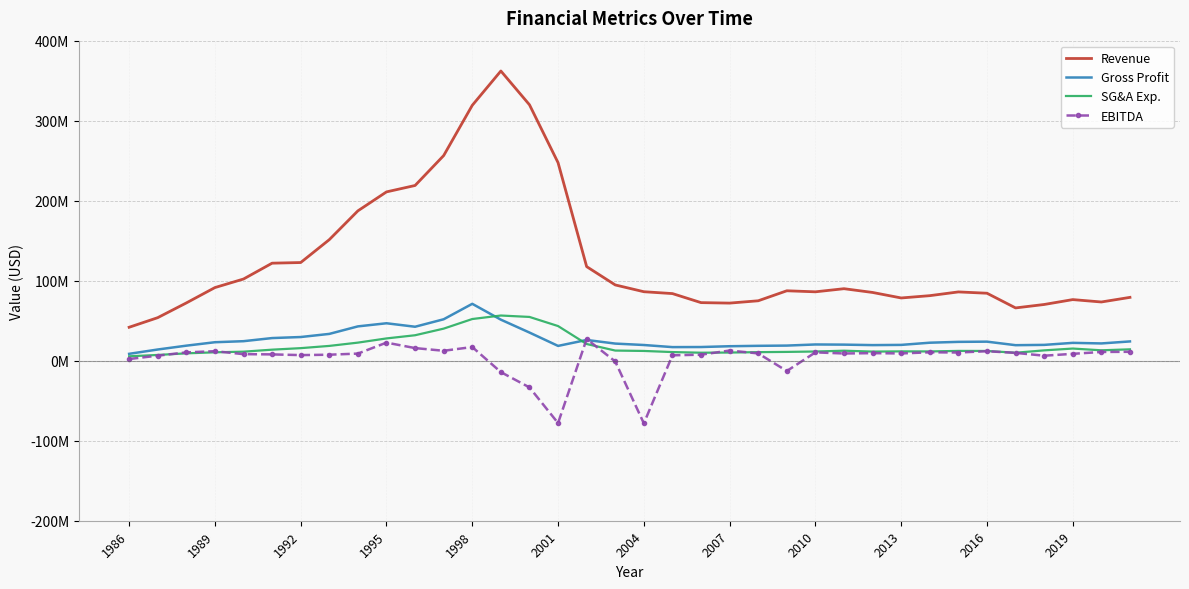

What are all the series names shown in the legend?

Revenue, Gross Profit, SG&A Exp., EBITDA